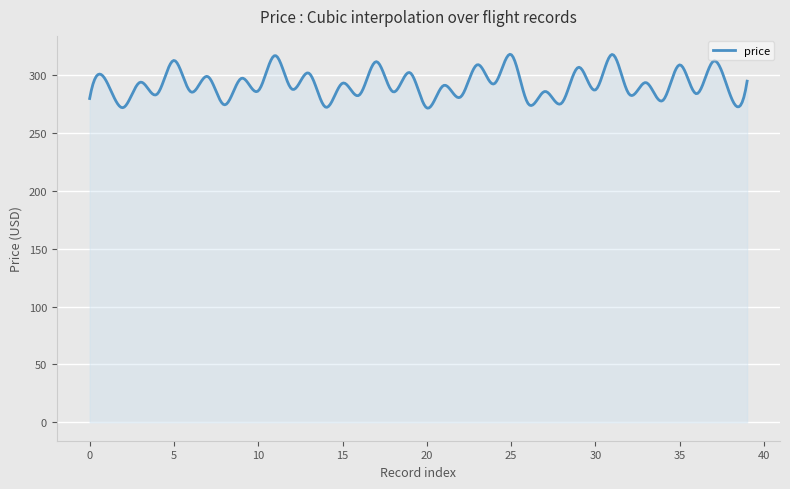

What is the greatest value displayed?

318.0